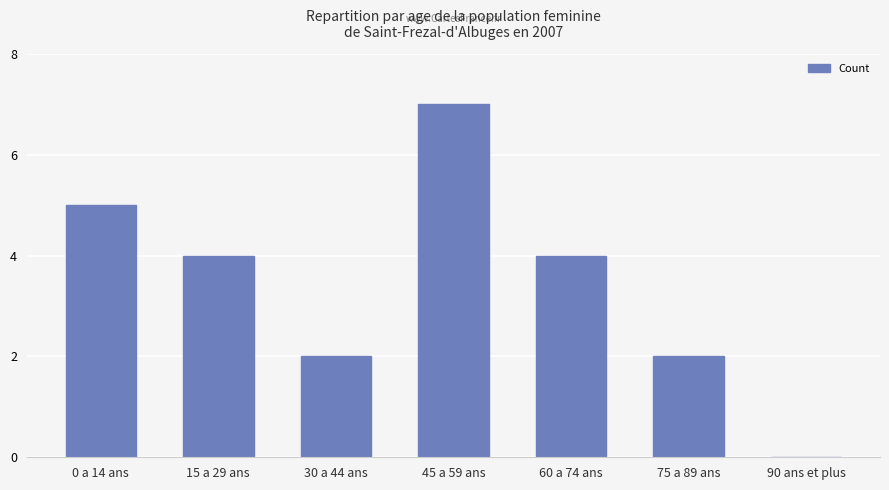

What is the difference between the values at 75 a 89 ans and 90 ans et plus?

2